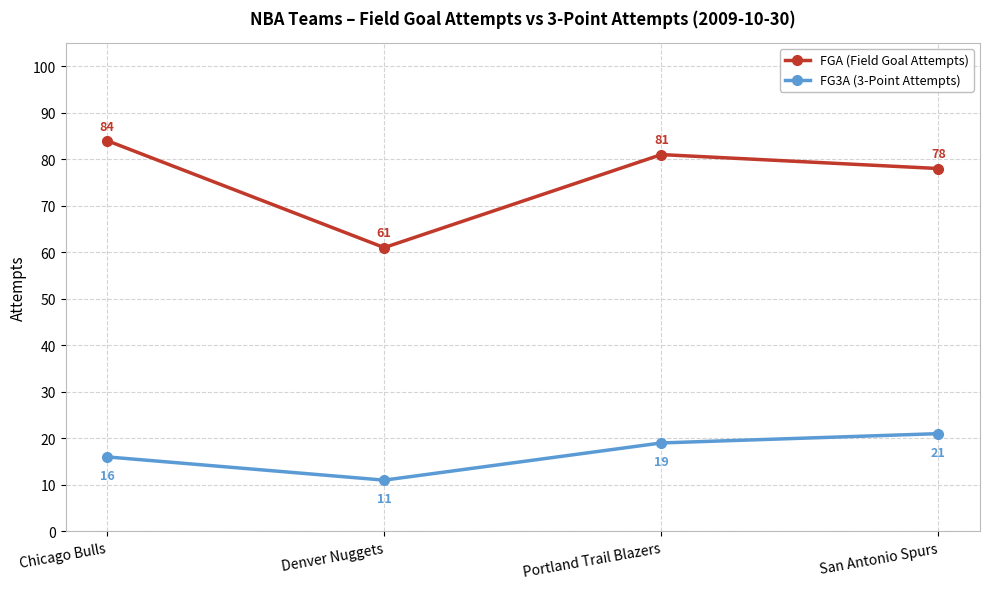

Between Chicago Bulls and San Antonio Spurs, which series saw the biggest shift?

FGA (Field Goal Attempts)